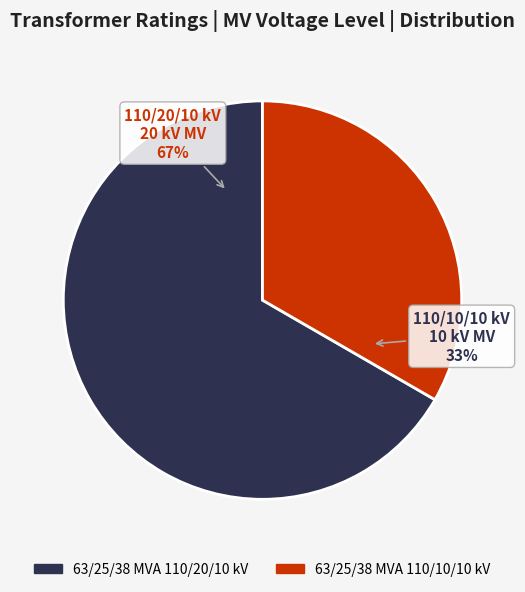

Is it true that 63/25/38 MVA 110/10/10 kV is 33% of the pie?

True